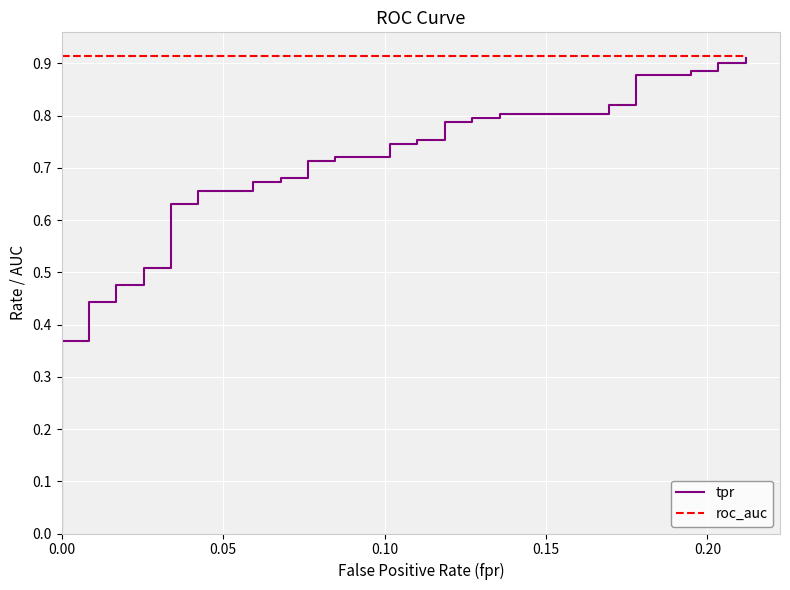

Read the tpr value at 0.00.

0.4